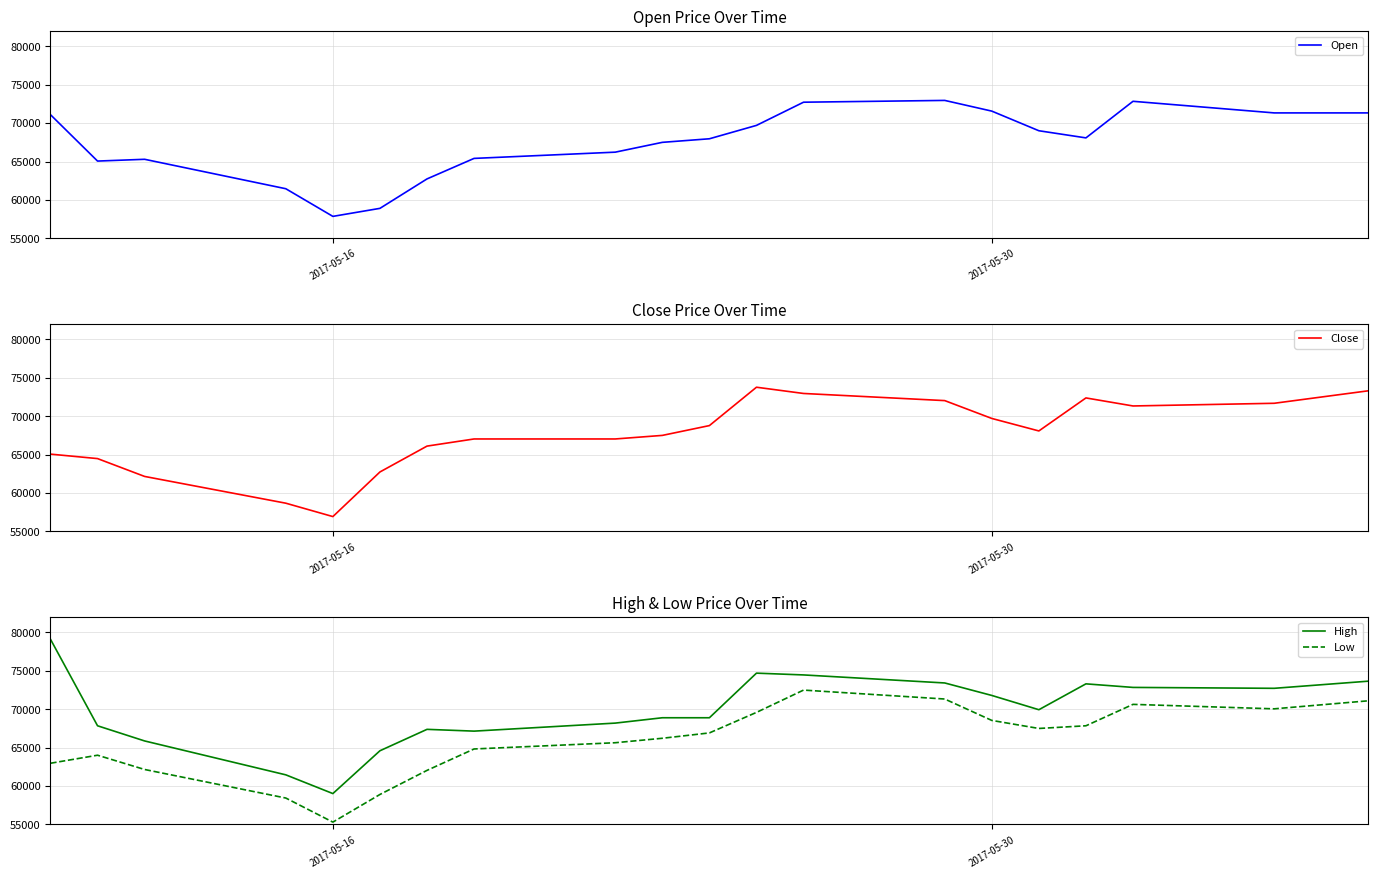

True or false: Open has more than 2 points higher than both neighbors.

True